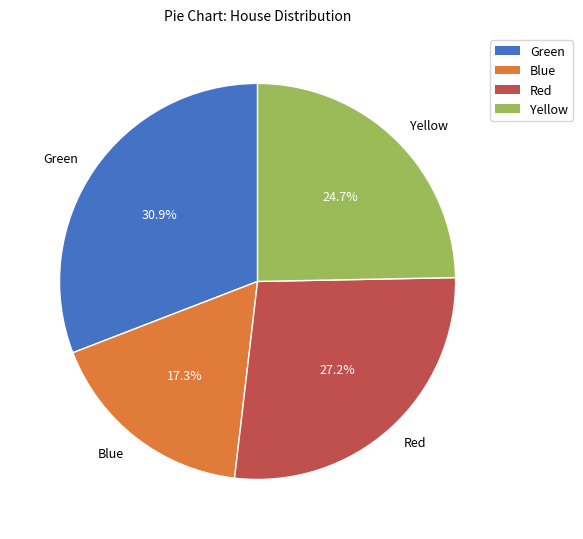

Is it true that Yellow is 25% of the pie?

True